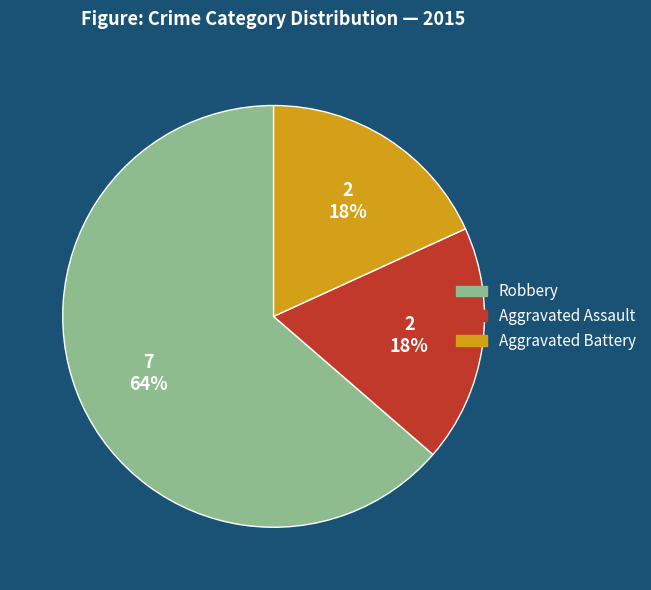

Is Robbery the majority of the pie?

Yes